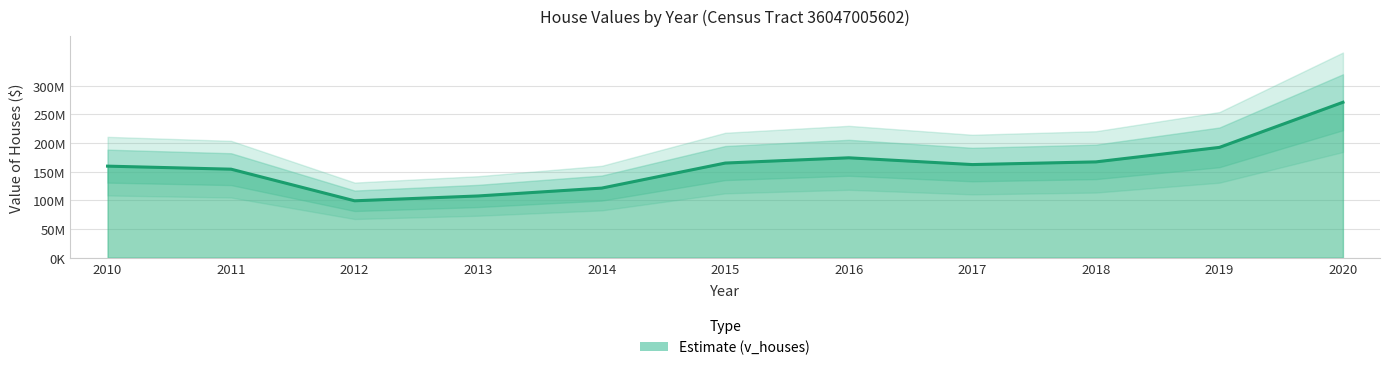

What is the value of the 3rd point from the left?

99283200